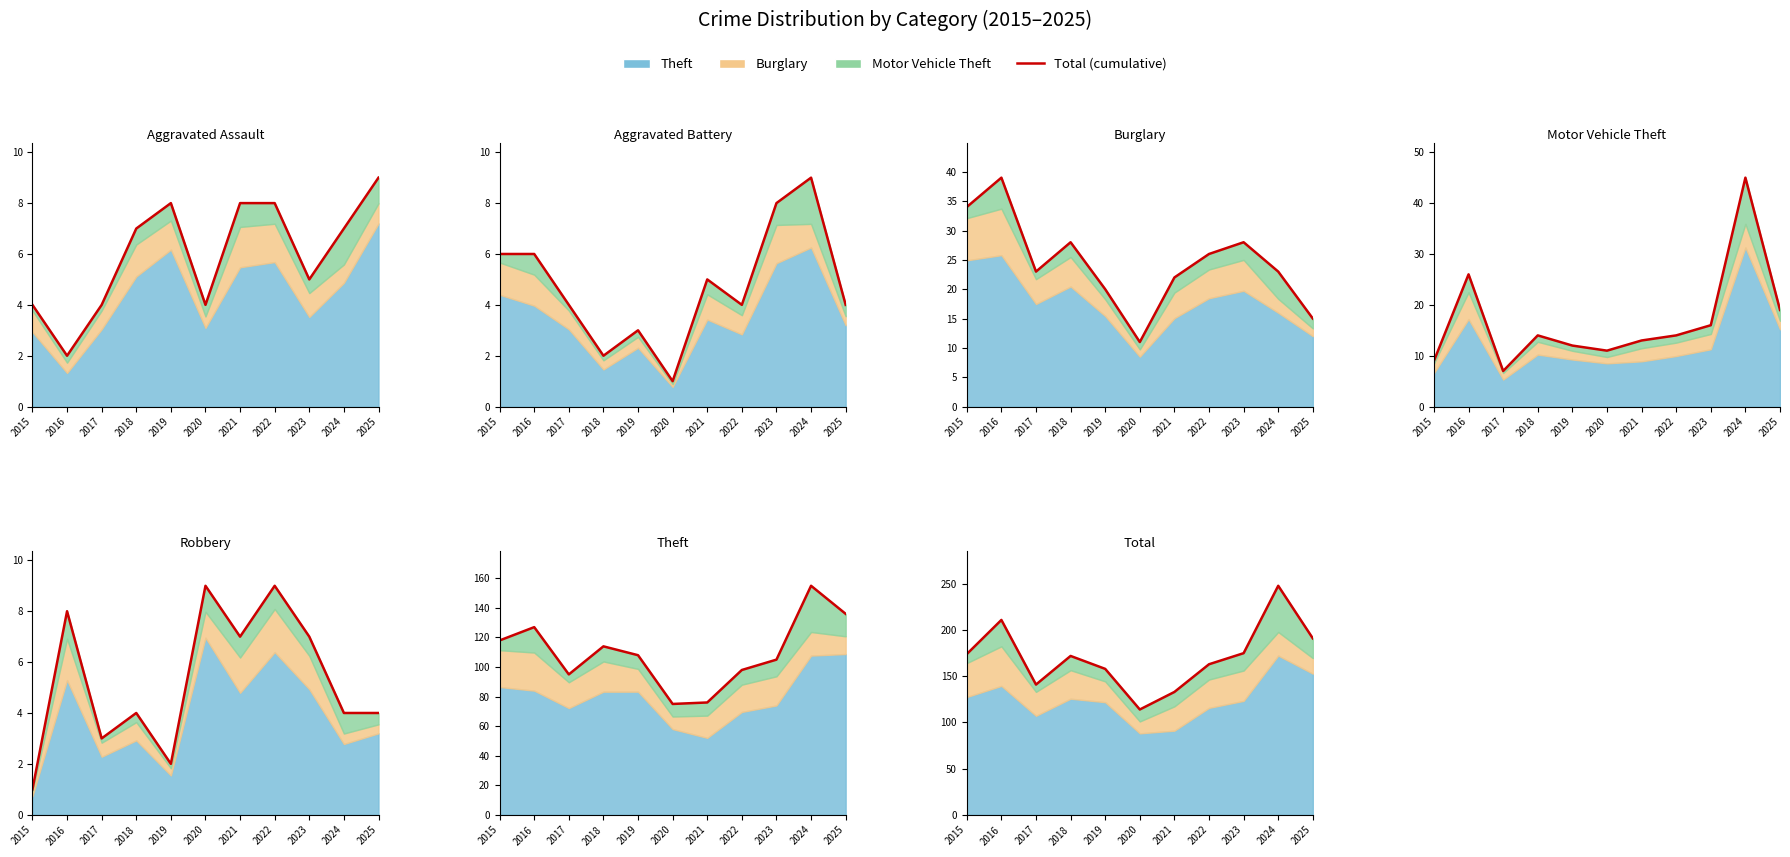

Which category has the lowest value across all series?

2020